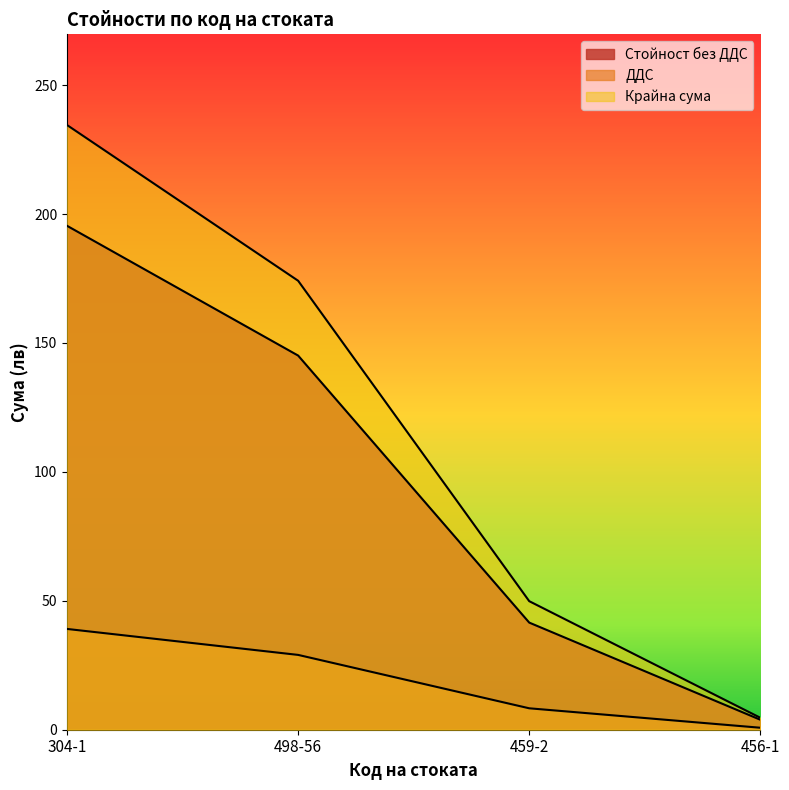

At which category is the sum across all series the highest?

304-1